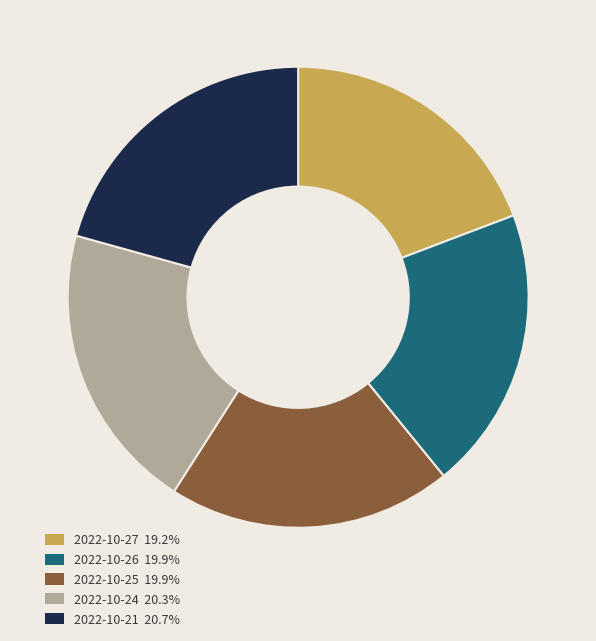

Approximately how many times larger is the value at 2022-10-24 20.3% compared to 2022-10-25 19.9%?

1.0